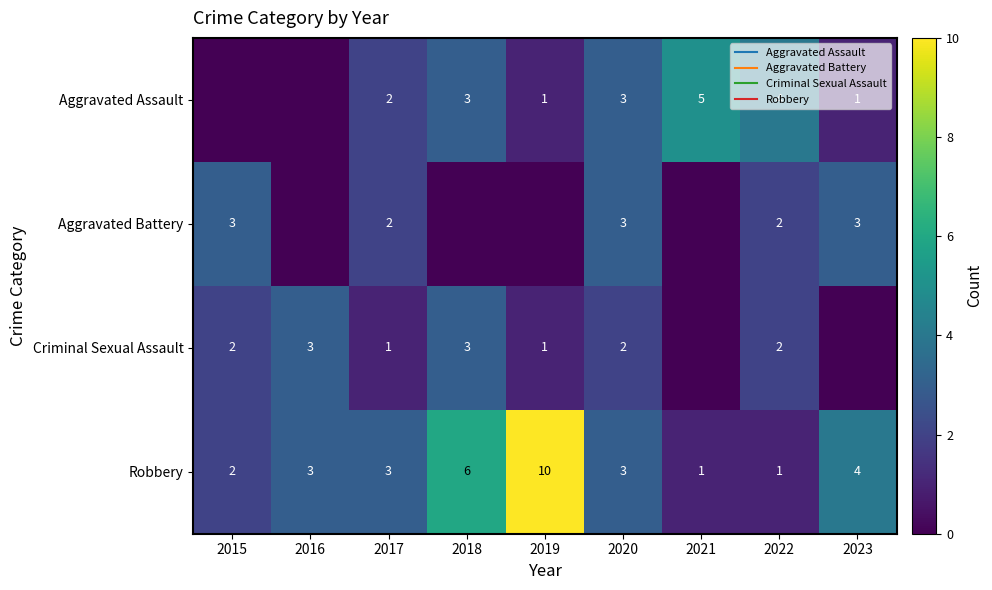

What is the total value across all series at 2015?

7